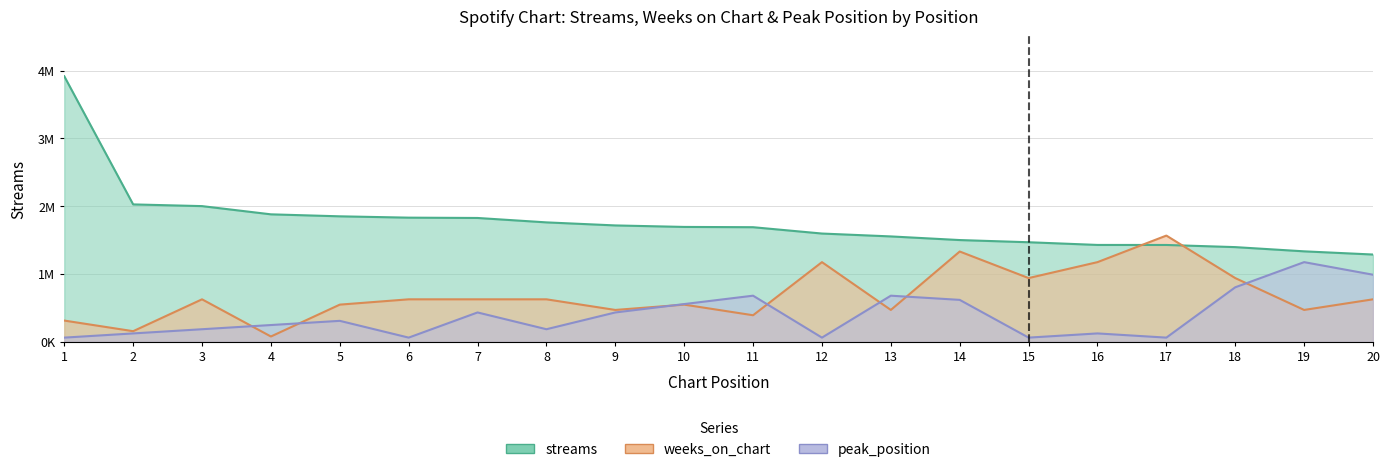

True or false: streams and peak_position intersect in this chart.

False